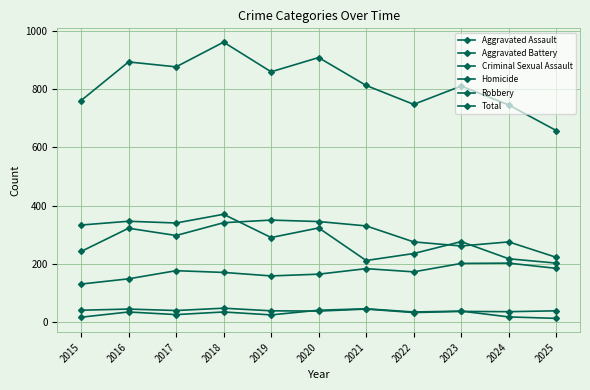

What is the value of the Criminal Sexual Assault point at the 6th from the left?

37